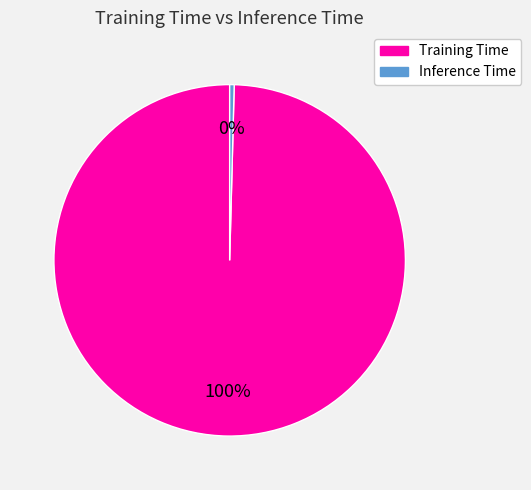

True or false: Inference Time accounts for 13% of the total.

False